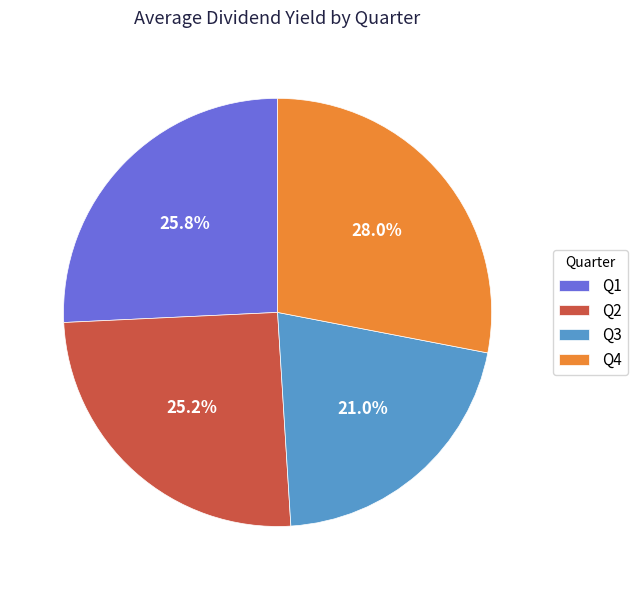

Count the number of slices in the pie.

4